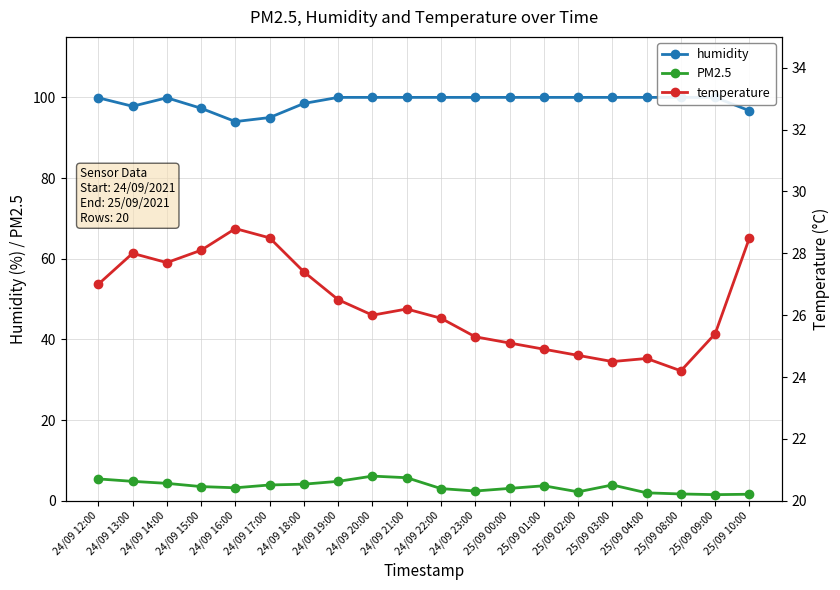

What is the difference between the maximum and second lowest values in the PM2.5 series?

4.5